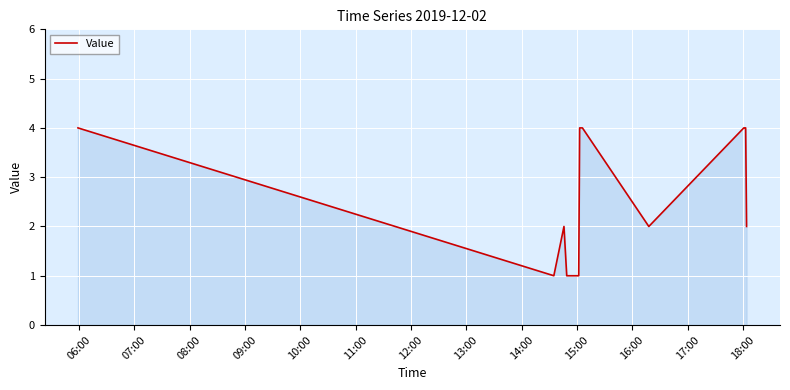

What is the greatest value displayed?

4